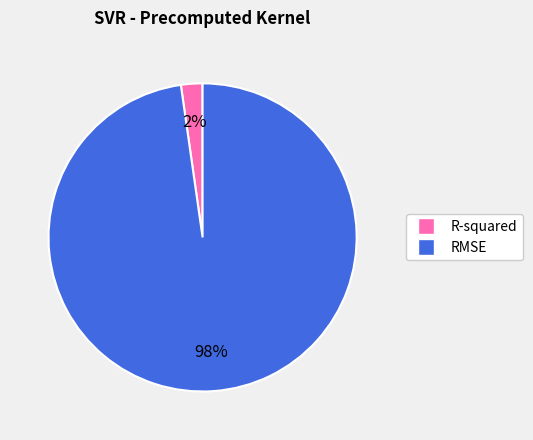

Count the number of slices in the pie.

2